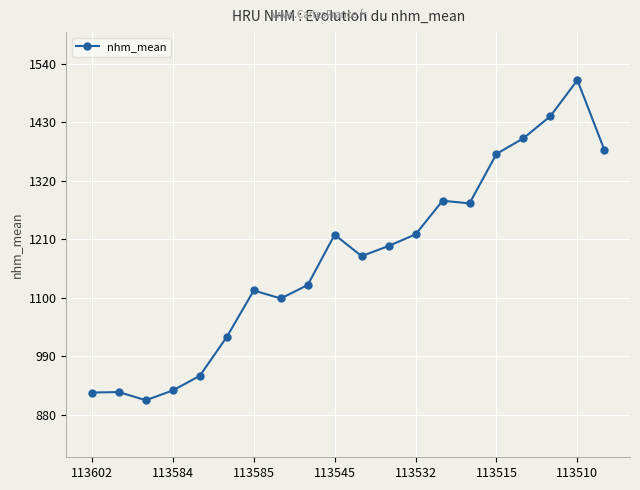

What is the difference between the maximum and minimum values?

602.4